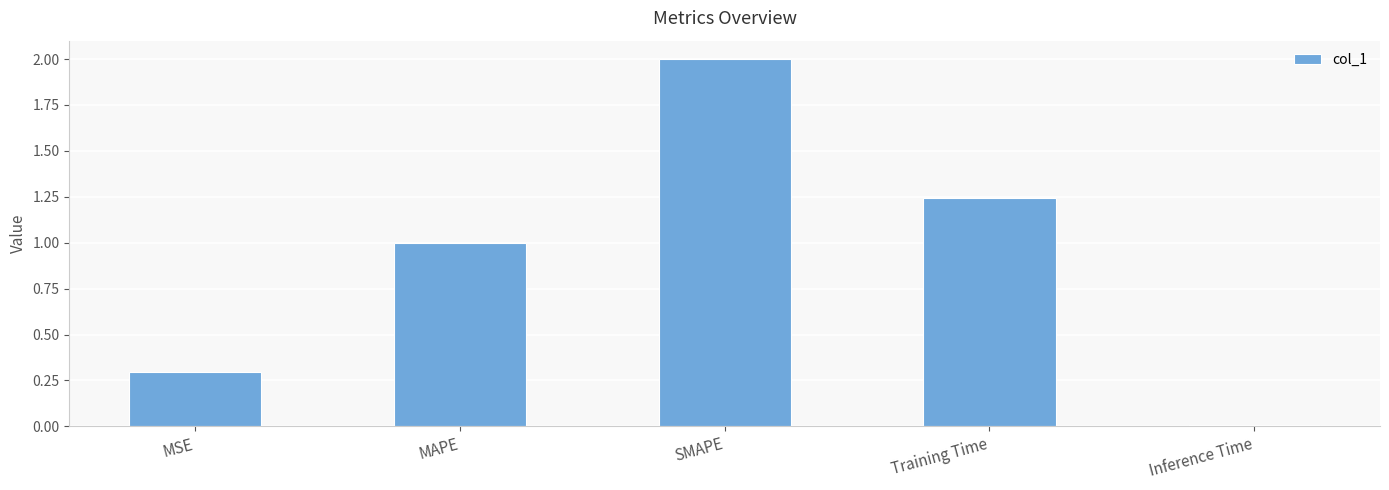

Rank the categories by value from highest to lowest.

SMAPE, Training Time, MAPE, MSE, Inference Time